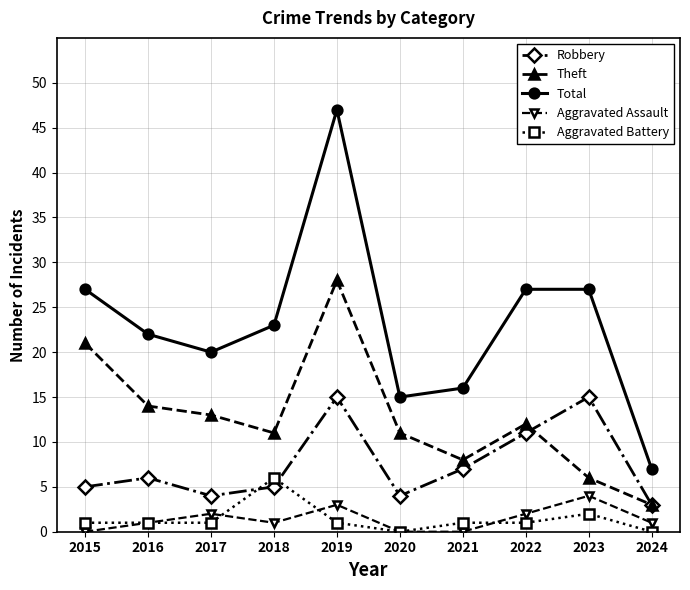

What is the total value across all series at 2019?

94